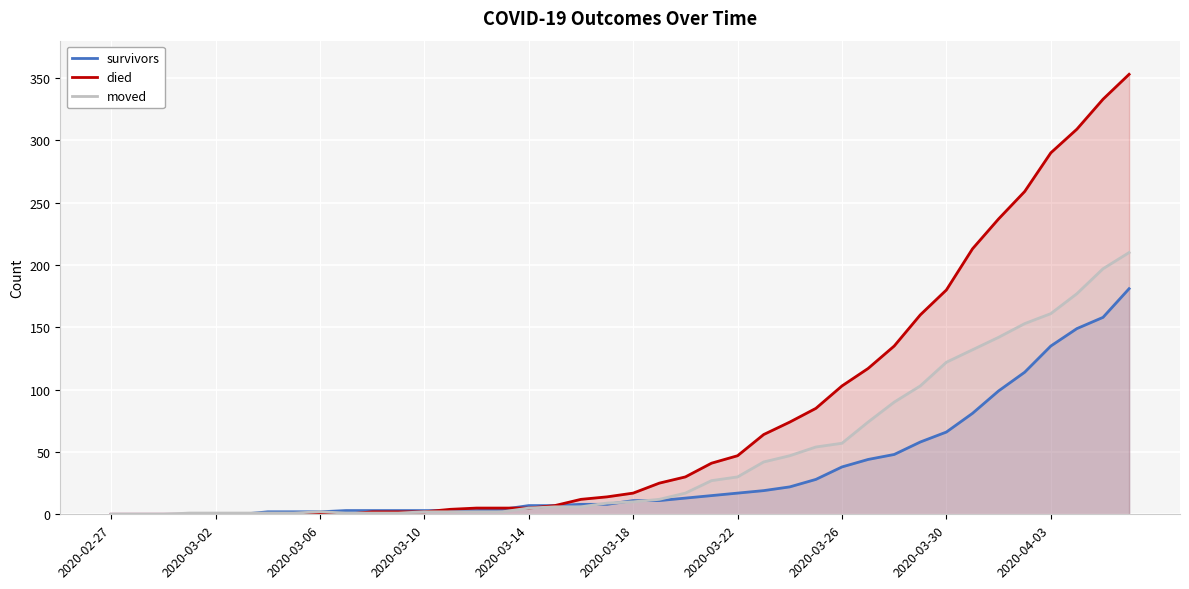

How many positive values does the survivors series have?

34